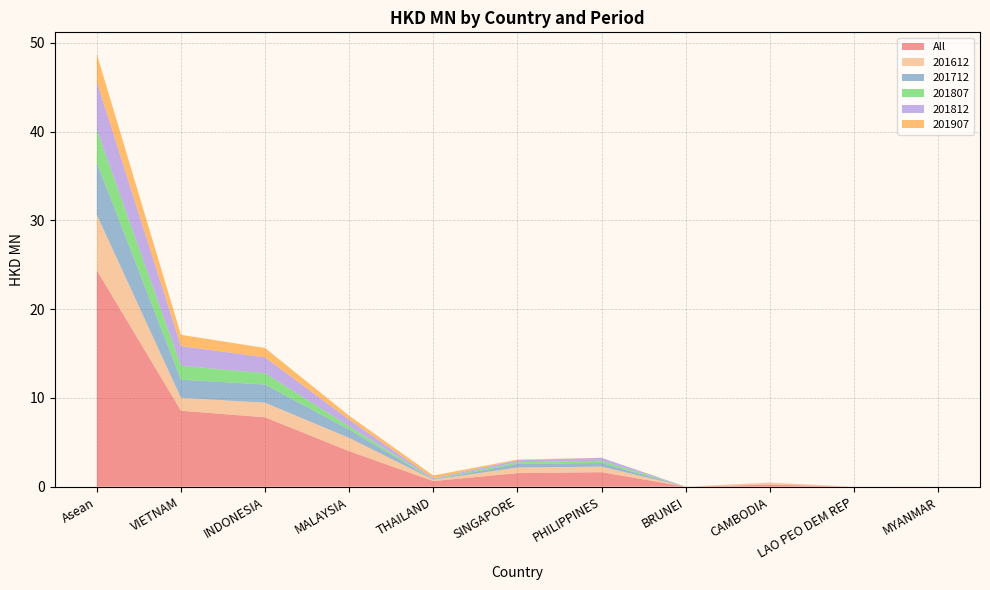

What is the maximum value shown in the chart?

24.4